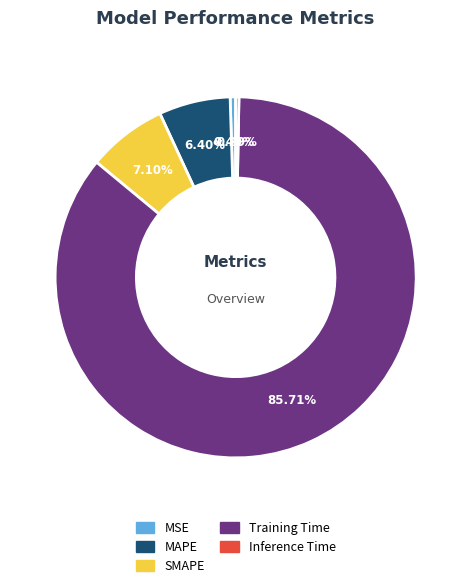

Combined, what portion of the pie is MSE and MAPE?

6.9%